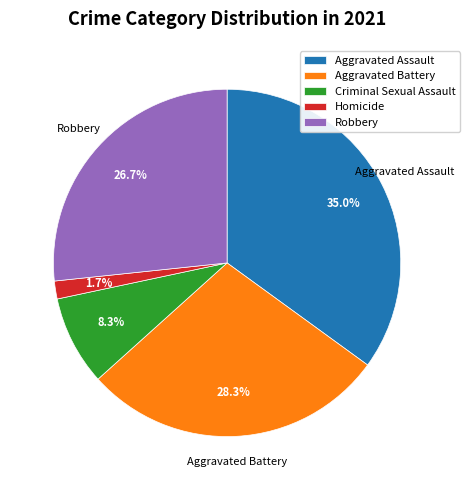

What is the smallest slice in the pie chart?

Homicide